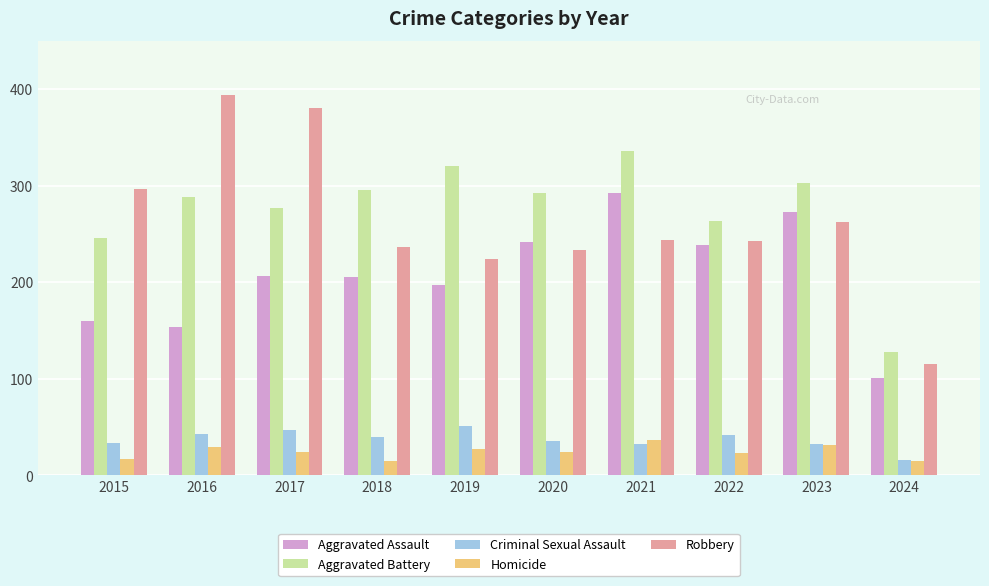

Which series has the largest total across all categories?

Aggravated Battery